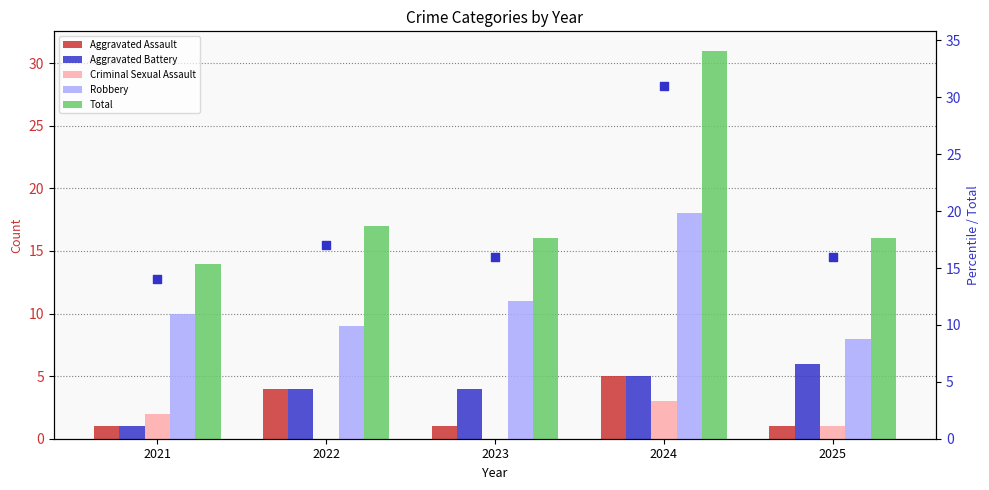

Which series reaches the minimum Y coordinate?

Criminal Sexual Assault